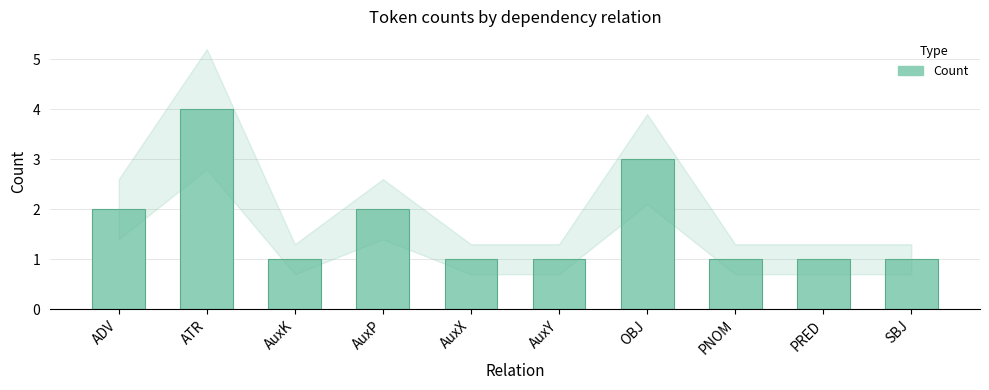

Approximately how many times larger is the value at PNOM compared to AuxK?

1.0